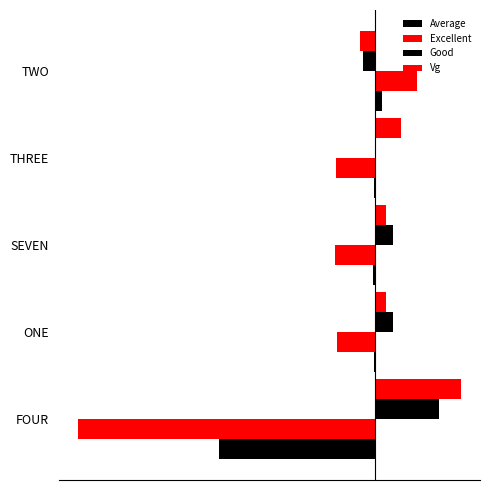

Which series has the widest spread of values?

Excellent